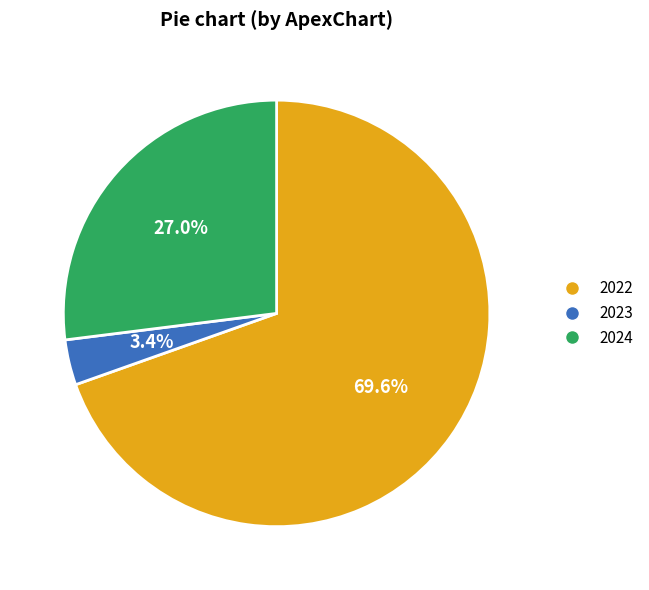

Is there any slice that represents more than half of the pie?

Yes